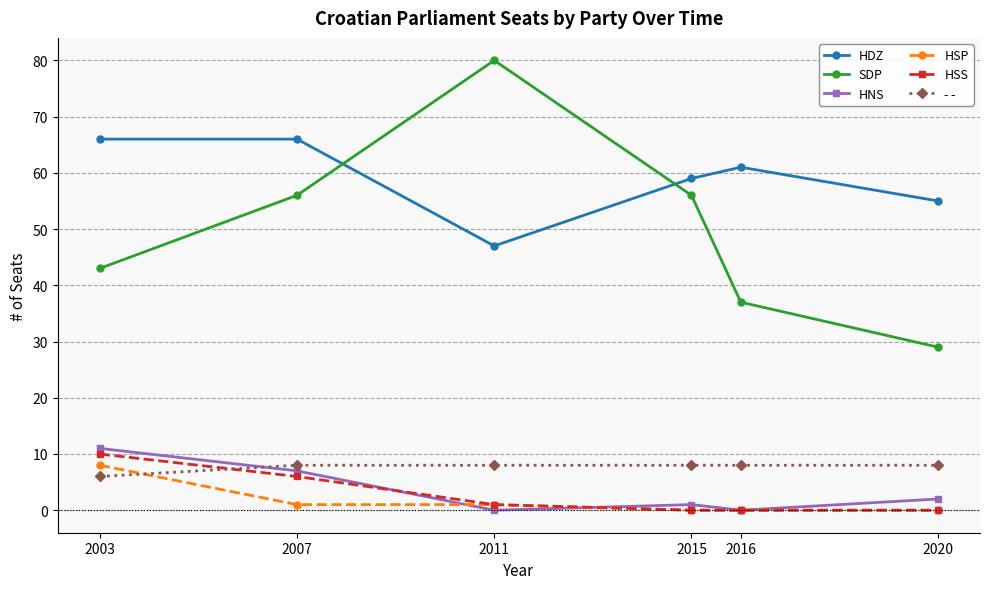

Which category has the lowest value in the SDP series?

2020